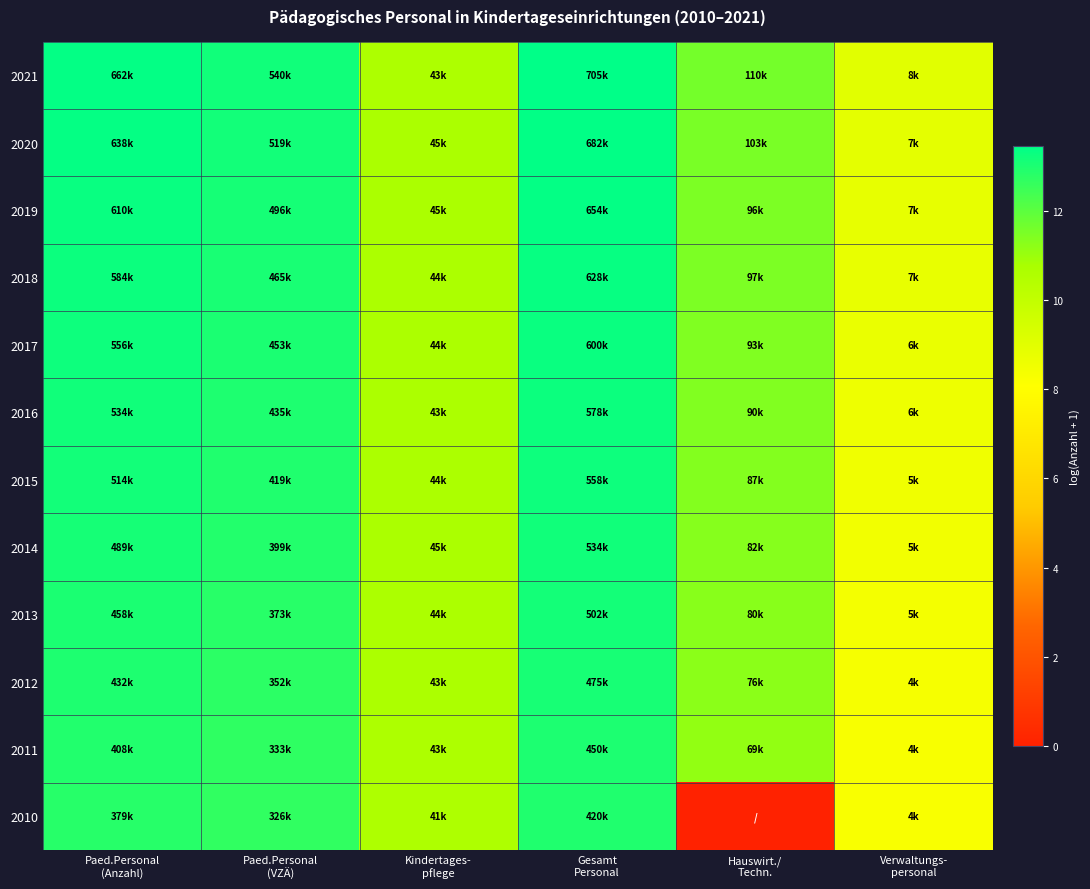

Count the number of data series in this chart.

12